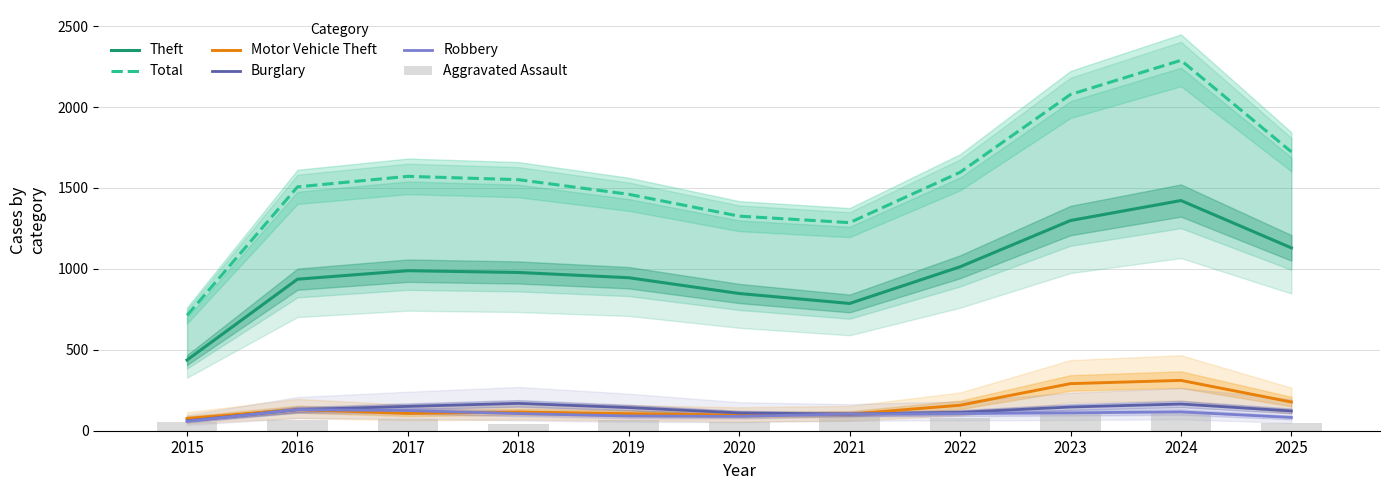

Which series has the widest spread of values?

Total